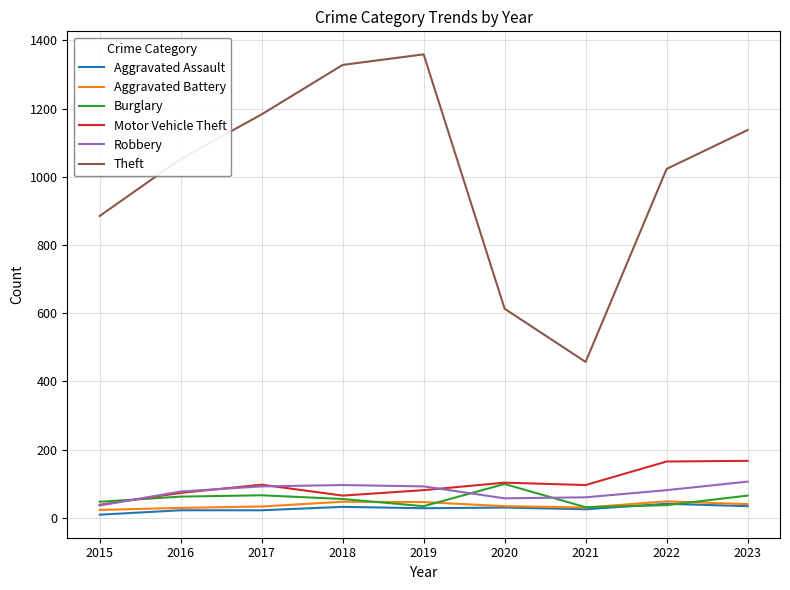

At which category does the chart reach its peak across all series?

2019